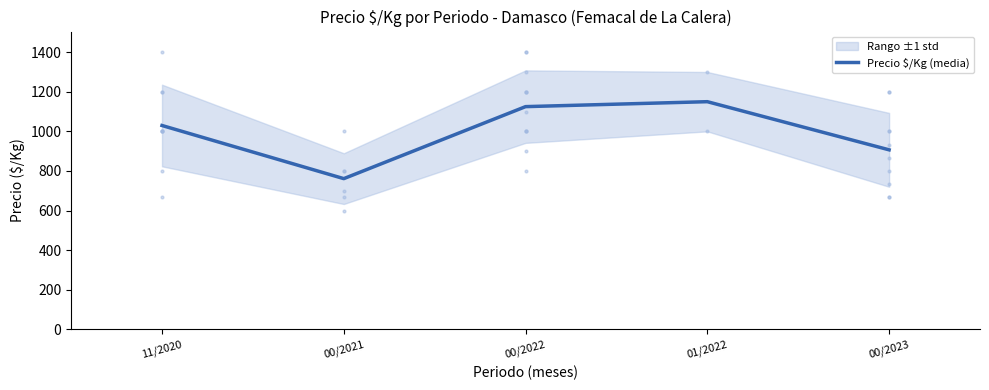

How many lines are shown in the chart?

1